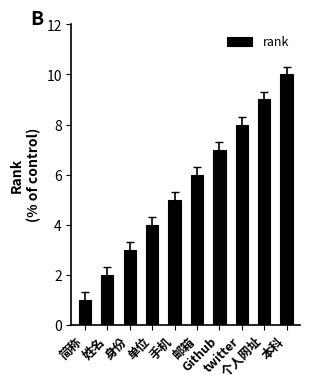

Read the value at 简称.

1